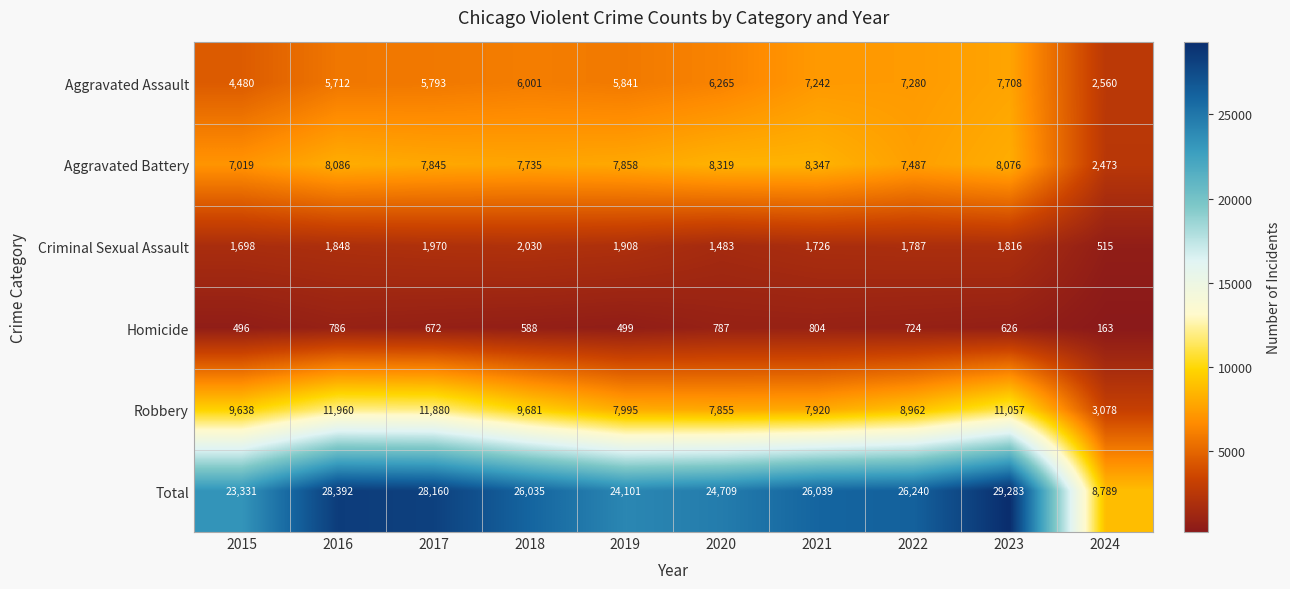

True or false: Aggravated Assault has a value of 6001 at 2018.

True